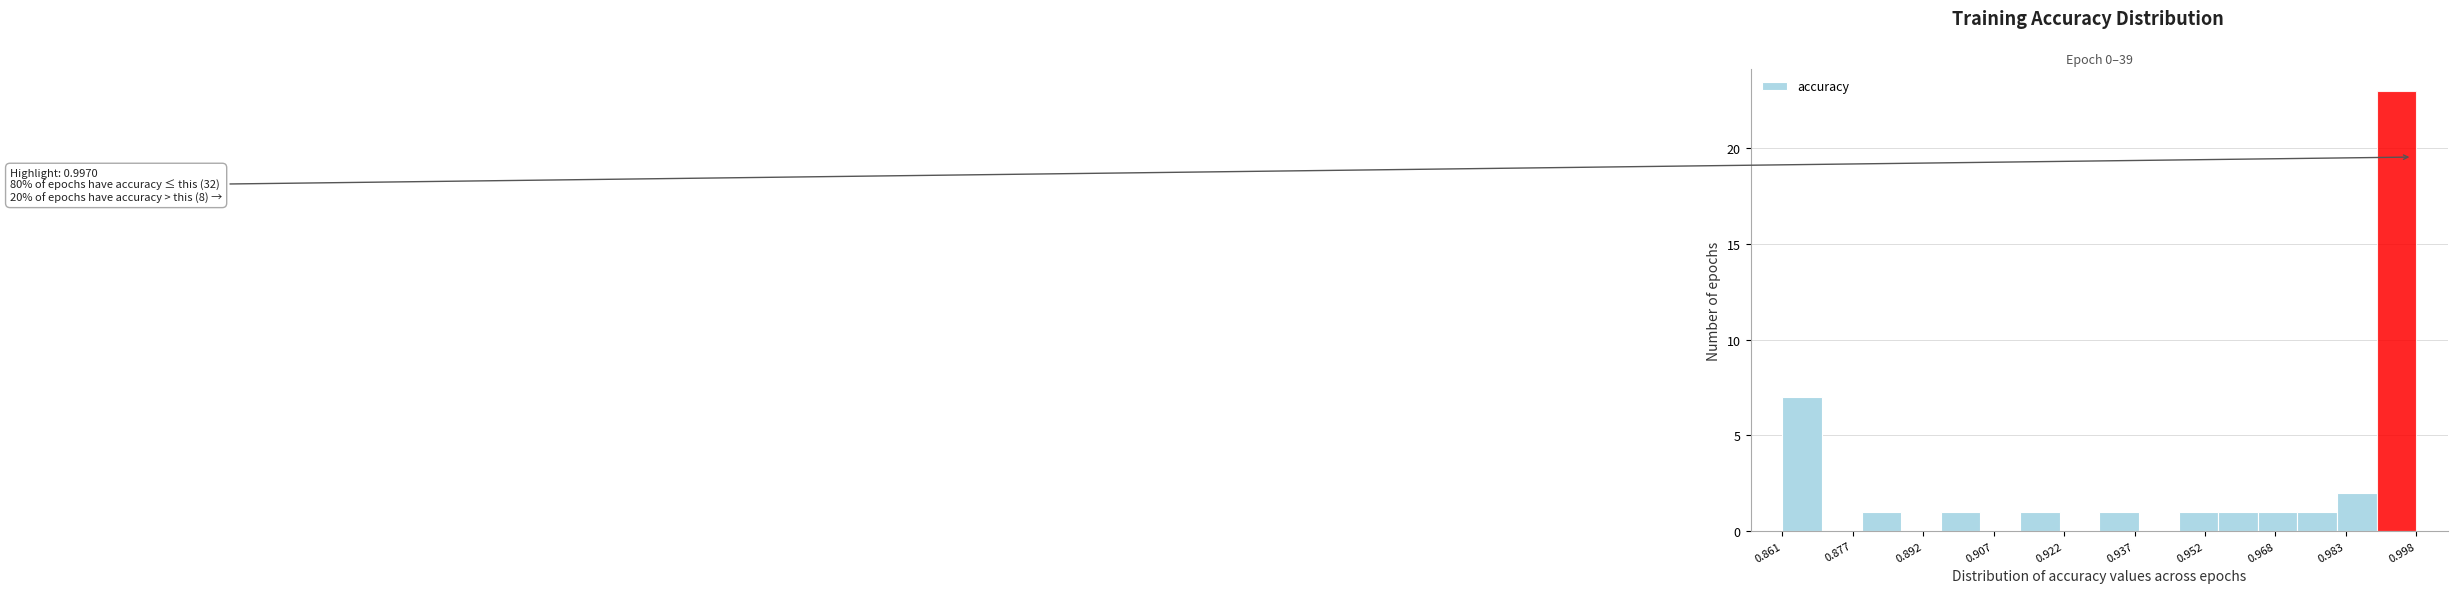

Over which range of the x-axis is the bar tallest?

0.990 to 0.998